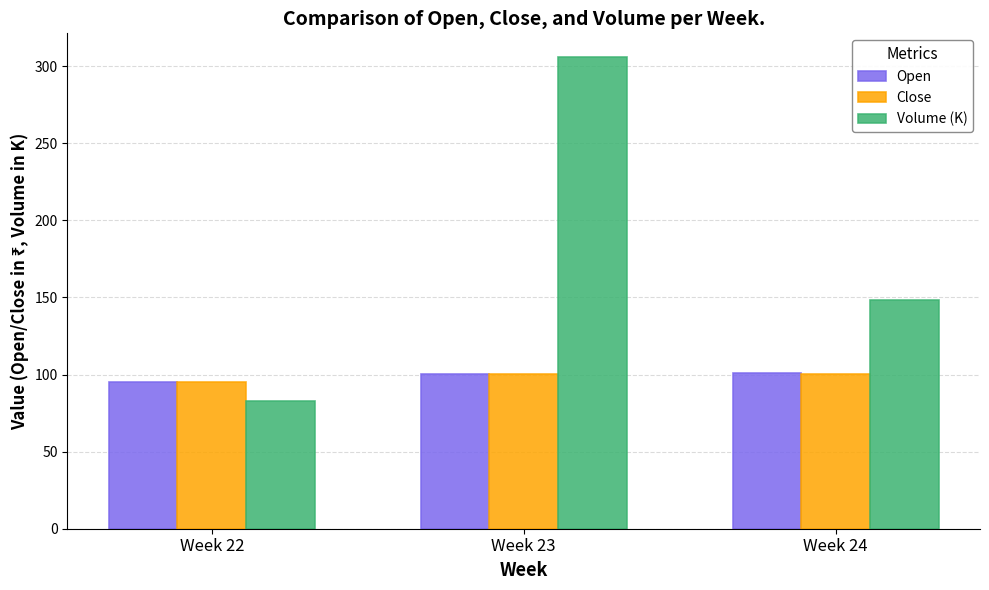

What are all the series names shown in the legend?

Open, Close, Volume (K)